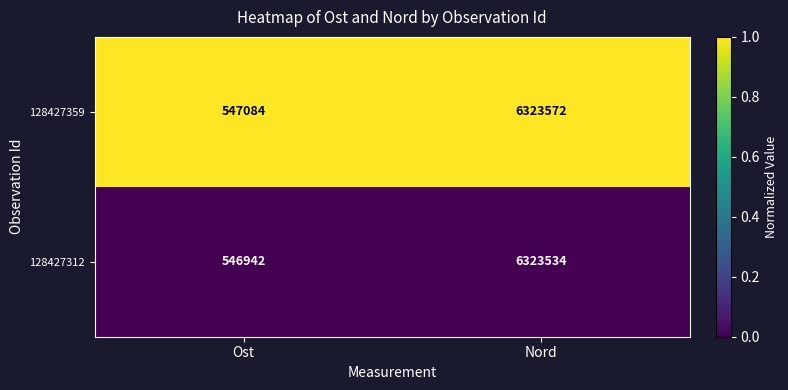

List the labels in order of 128427359 value, largest first.

Nord, Ost